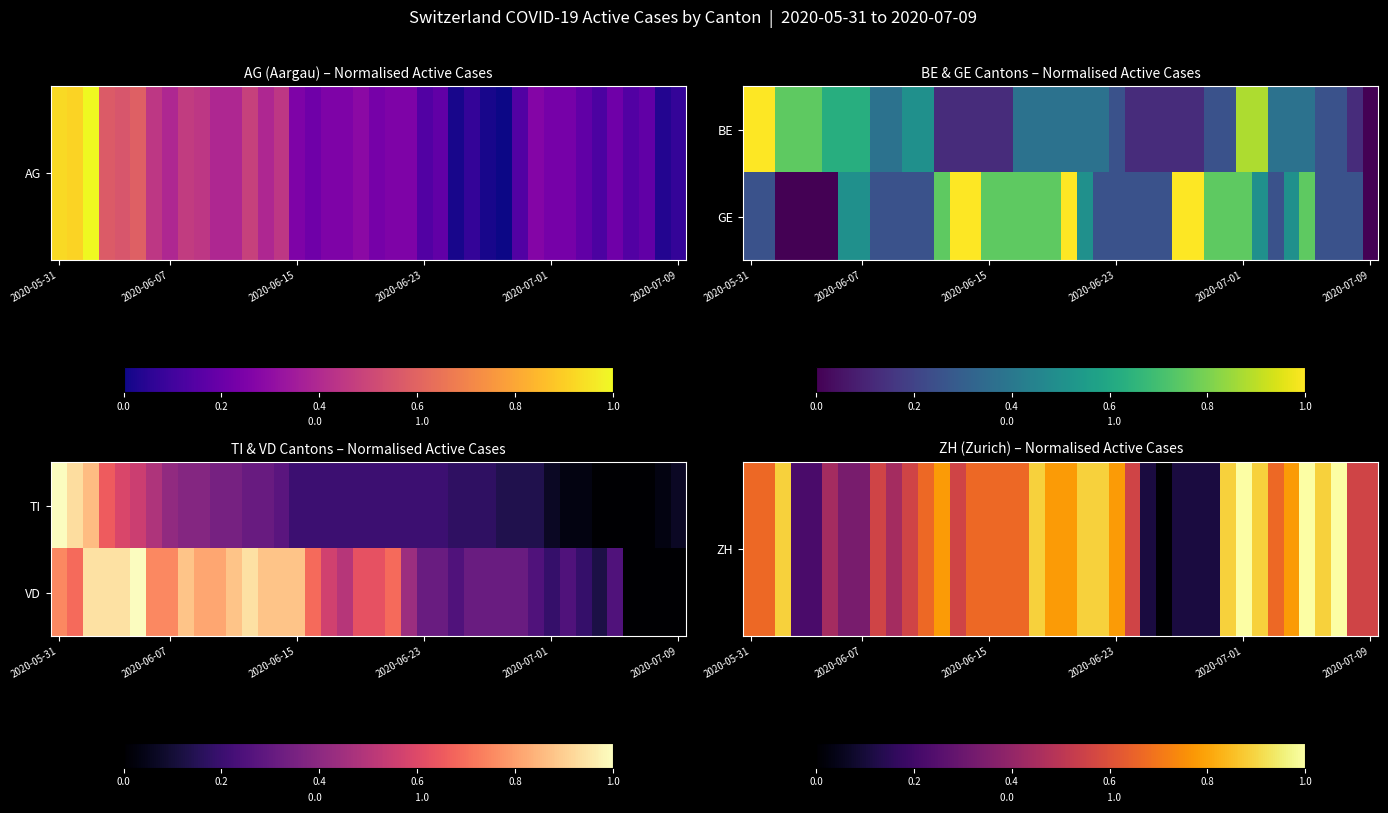

What is the difference between the maximum and minimum values in the ZH series?

1.0